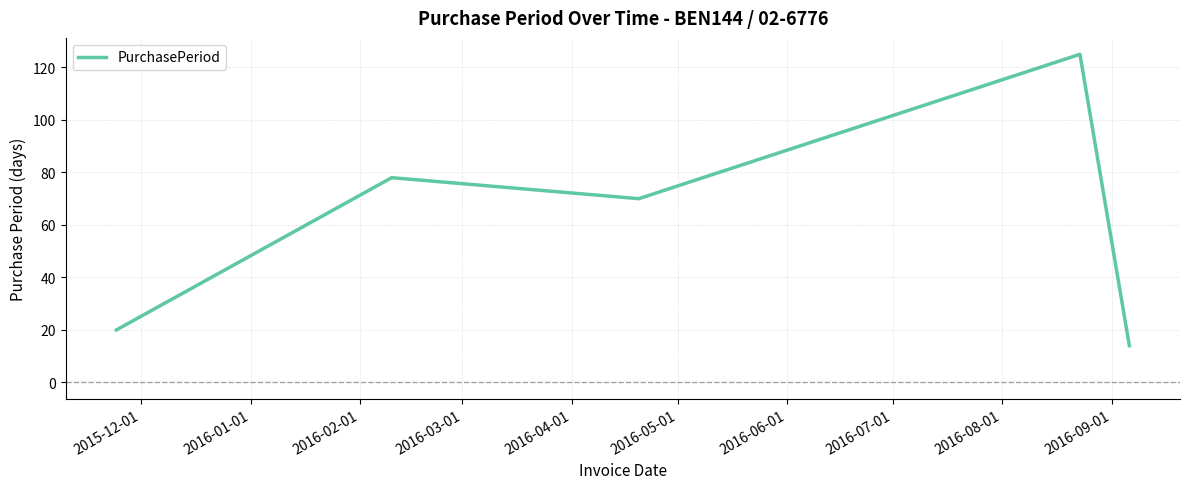

What is the average value?

61